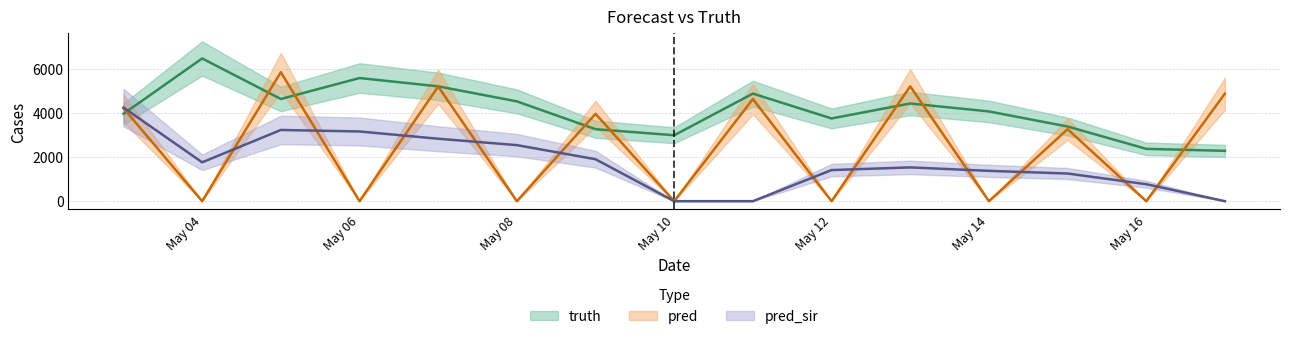

What is the sum of the truth values at 2021-05-07 and 2021-05-11?

10099.0